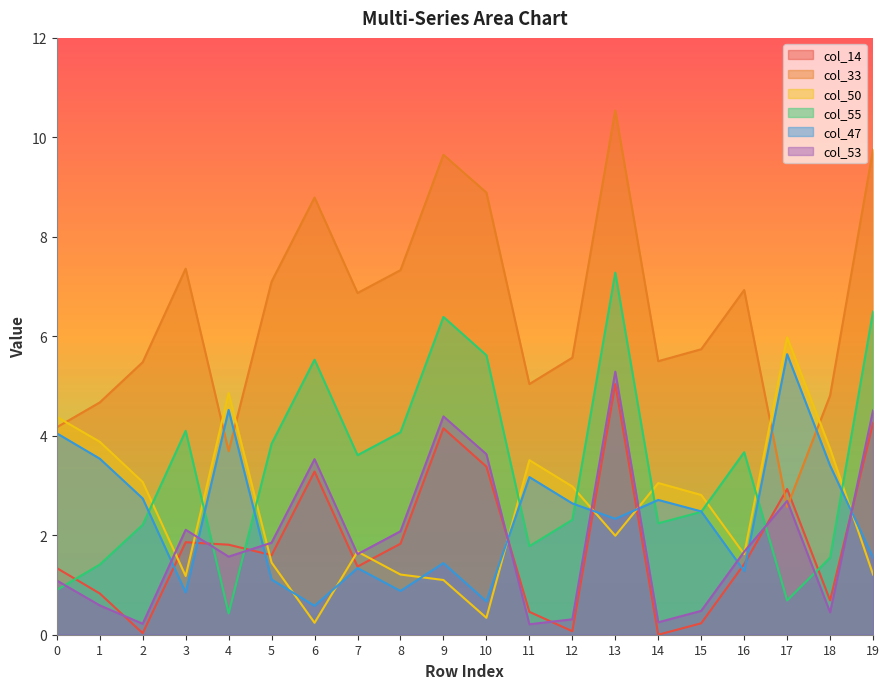

What is the spread (max minus min) of values at 0?

3.5